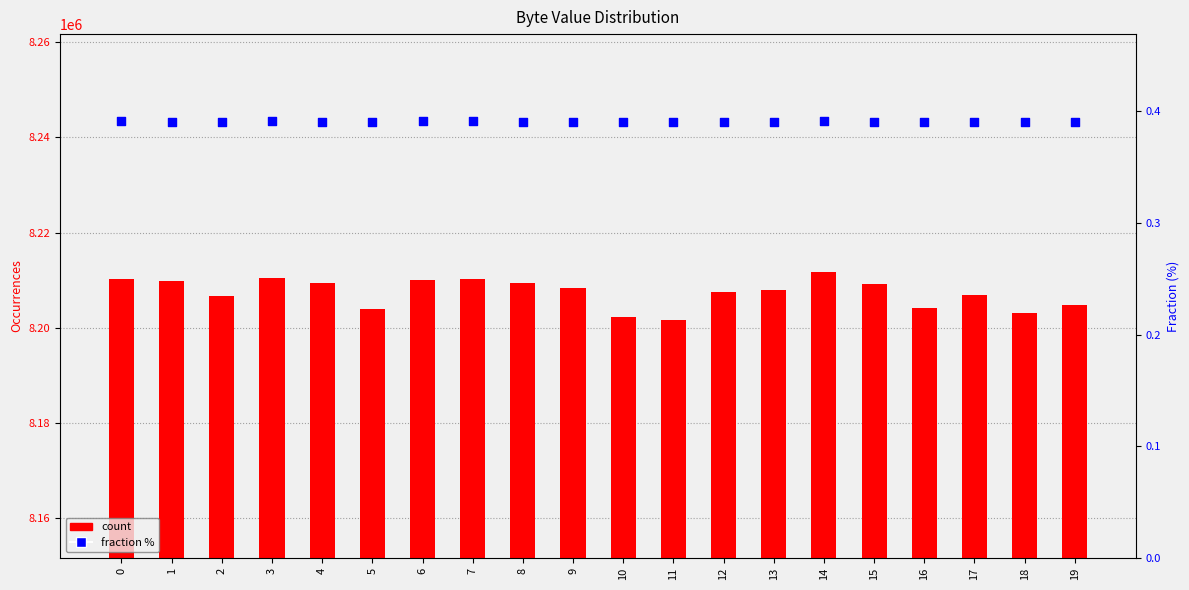

What is the total value across all series at 18?

8202988.4